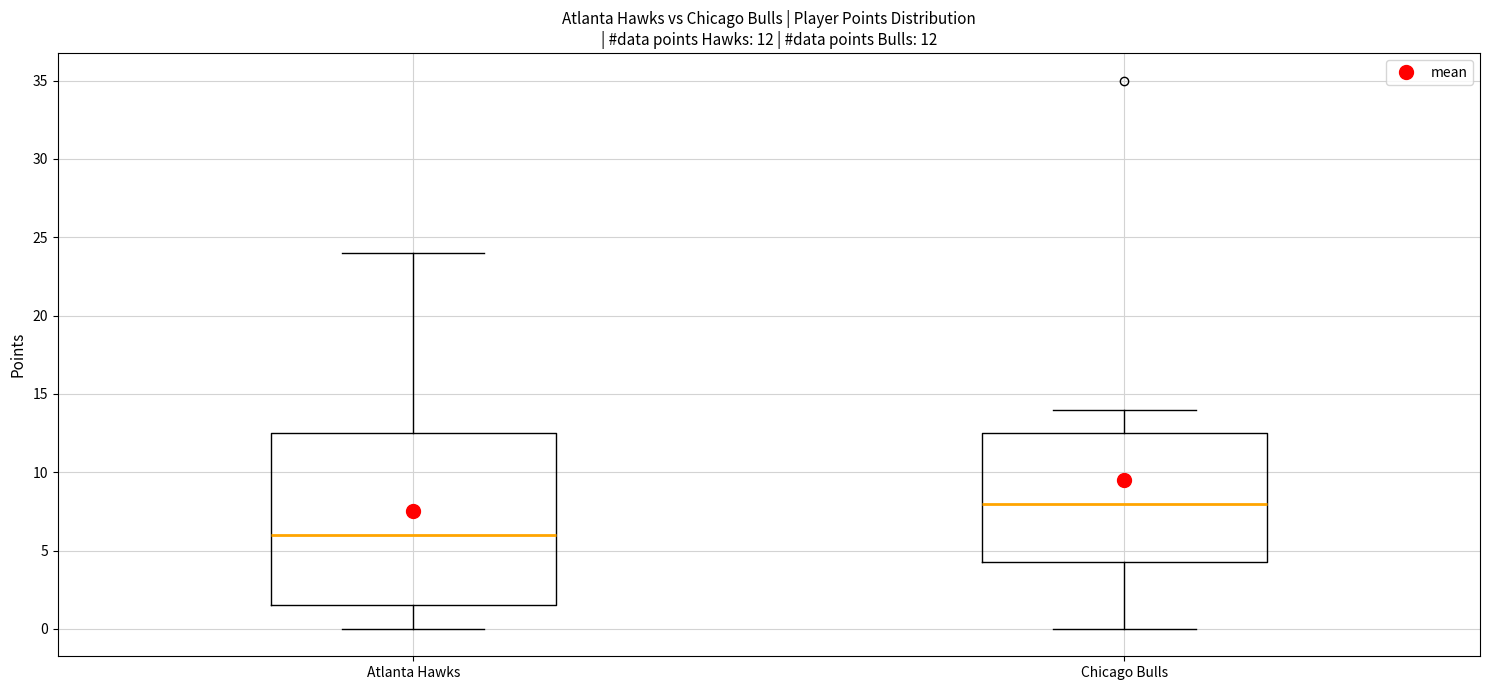

Comparing the boxes themselves (not the whiskers), which one is the tallest?

Atlanta Hawks